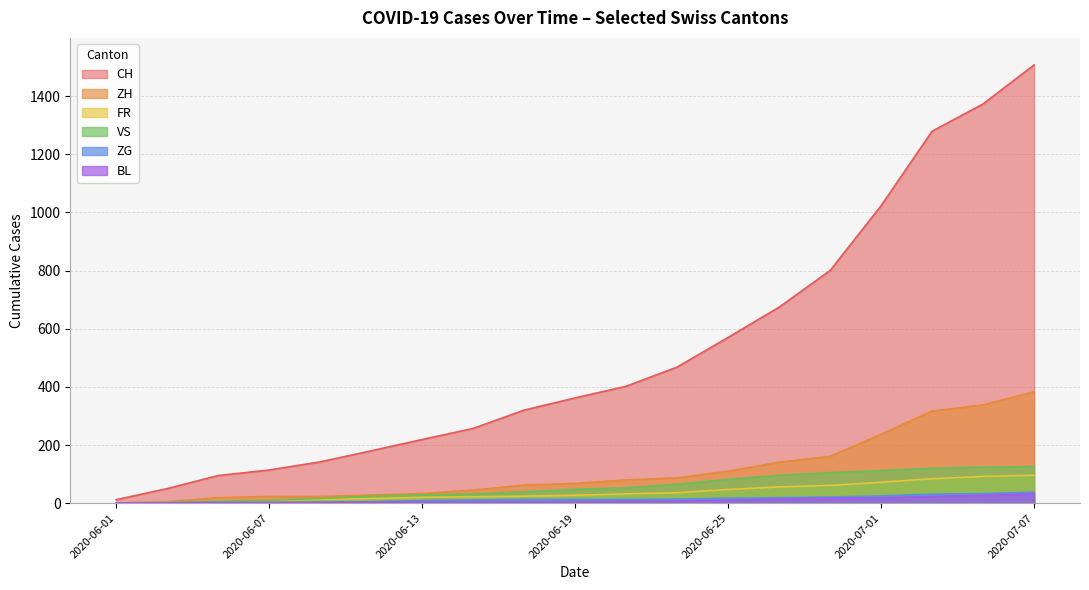

Where does the ZH series first go above 68?

2020-06-21